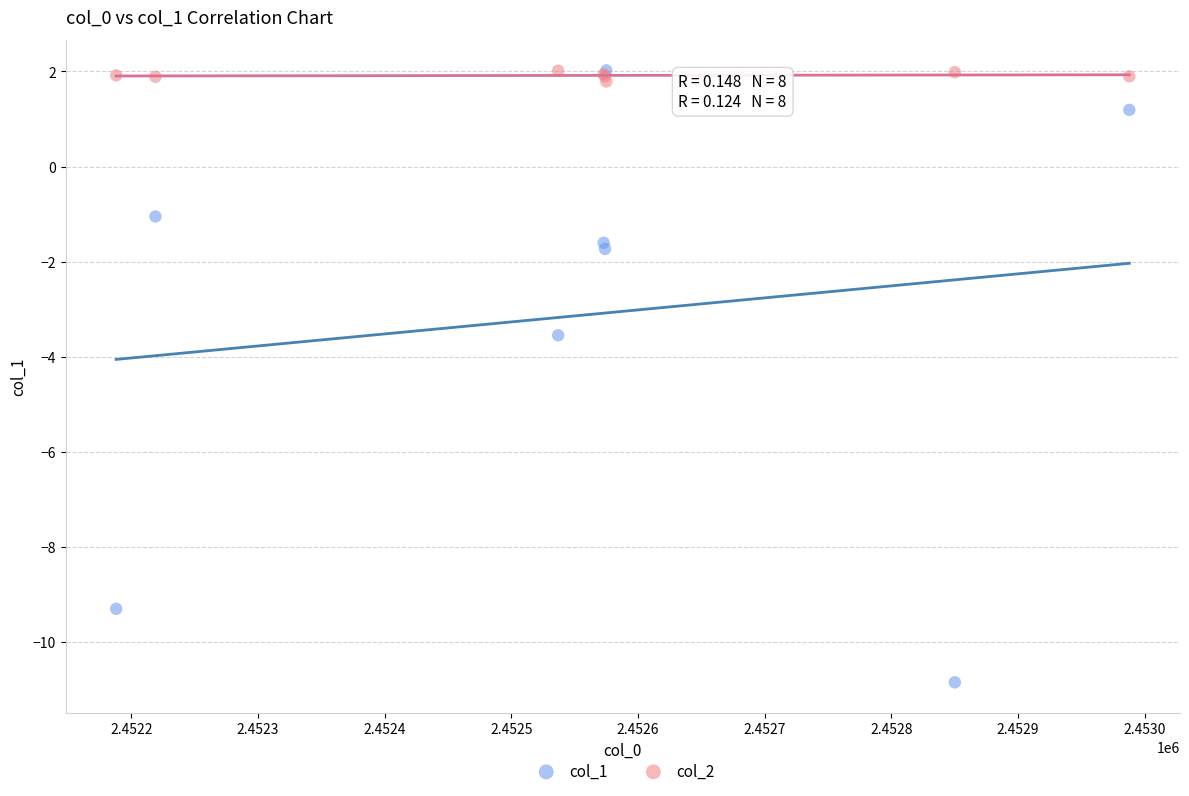

Which series has the largest Y range (max minus min)?

col_1